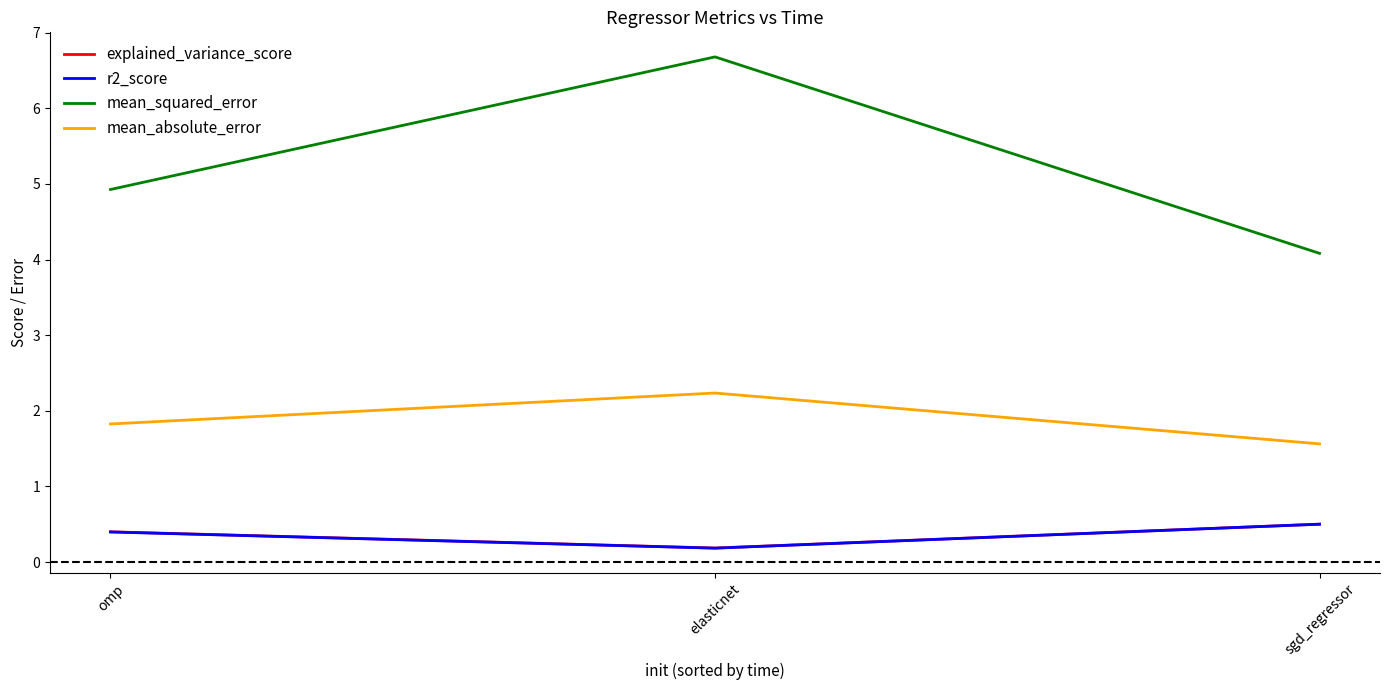

Reading left to right, extract all data points from this chart.

explained_variance_score: 0.4	0.2	0.5
r2_score: 0.4	0.2	0.5
mean_squared_error: 4.9	6.7	4.1
mean_absolute_error: 1.8	2.2	1.6